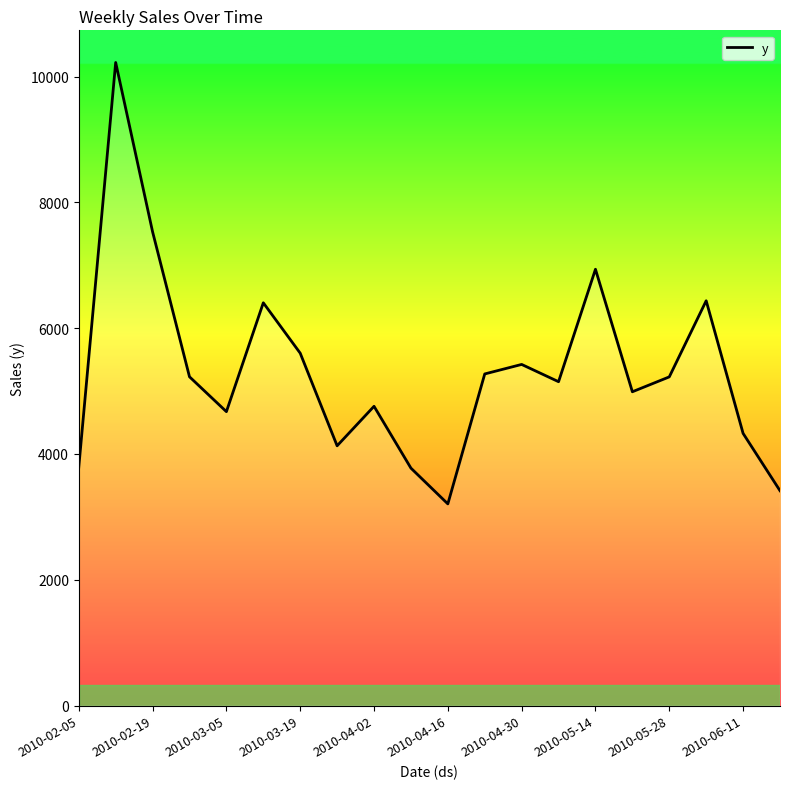

What is the greatest value displayed?

10224.0